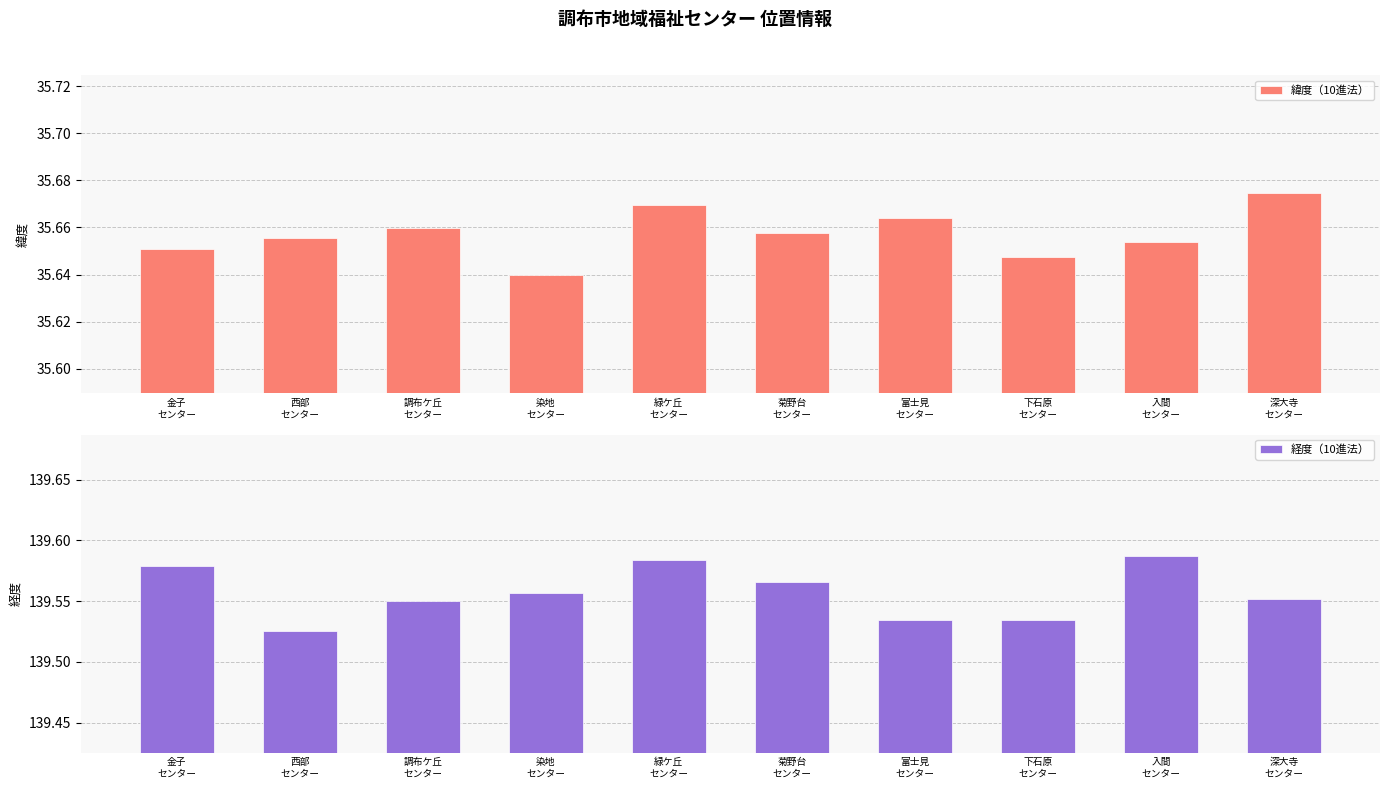

How many categories are shown in the chart?

10